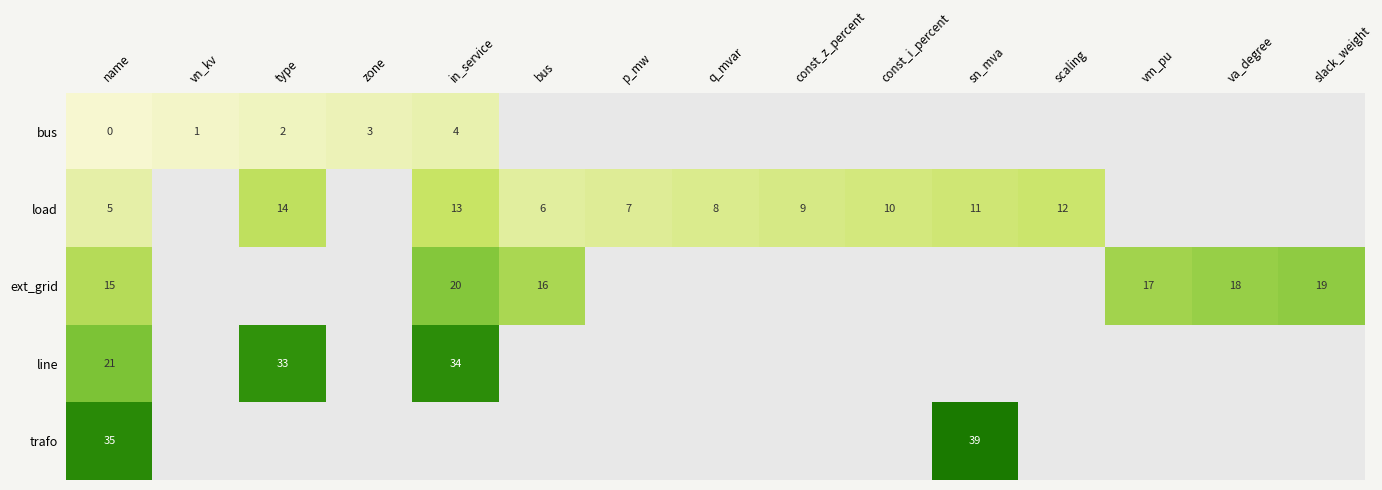

True or false: load has a value of 5 at name.

True